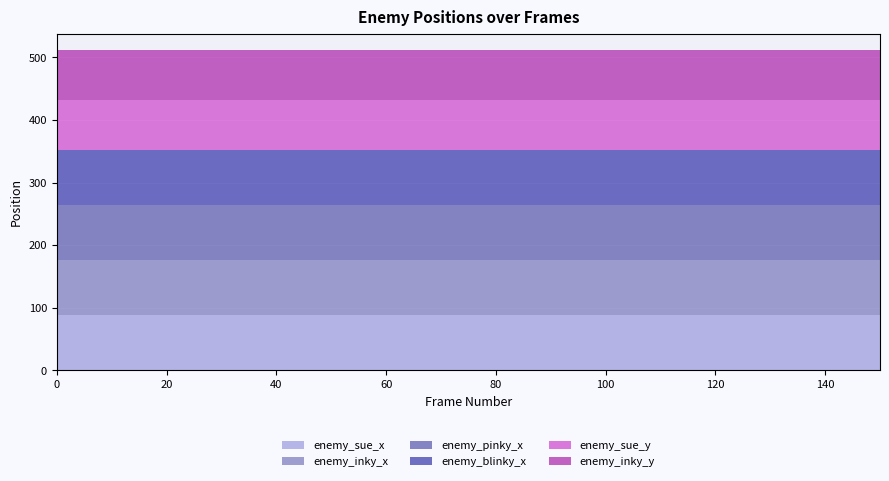

Reading left to right, list all the values displayed in this chart.

enemy_sue_x: 0=88	10=88	20=88	30=88	40=88	50=88	60=88	70=88	80=88	90=88	100=88	110=88	120=88	130=88	140=88	150=88
enemy_inky_x: 0=88	10=88	20=88	30=88	40=88	50=88	60=88	70=88	80=88	90=88	100=88	110=88	120=88	130=88	140=88	150=88
enemy_pinky_x: 0=88	10=88	20=88	30=88	40=88	50=88	60=88	70=88	80=88	90=88	100=88	110=88	120=88	130=88	140=88	150=88
enemy_blinky_x: 0=88	10=88	20=88	30=88	40=88	50=88	60=88	70=88	80=88	90=88	100=88	110=88	120=88	130=88	140=88	150=88
enemy_sue_y: 0=80	10=80	20=80	30=80	40=80	50=80	60=80	70=80	80=80	90=80	100=80	110=80	120=80	130=80	140=80	150=80
enemy_inky_y: 0=80	10=80	20=80	30=80	40=80	50=80	60=80	70=80	80=80	90=80	100=80	110=80	120=80	130=80	140=80	150=80